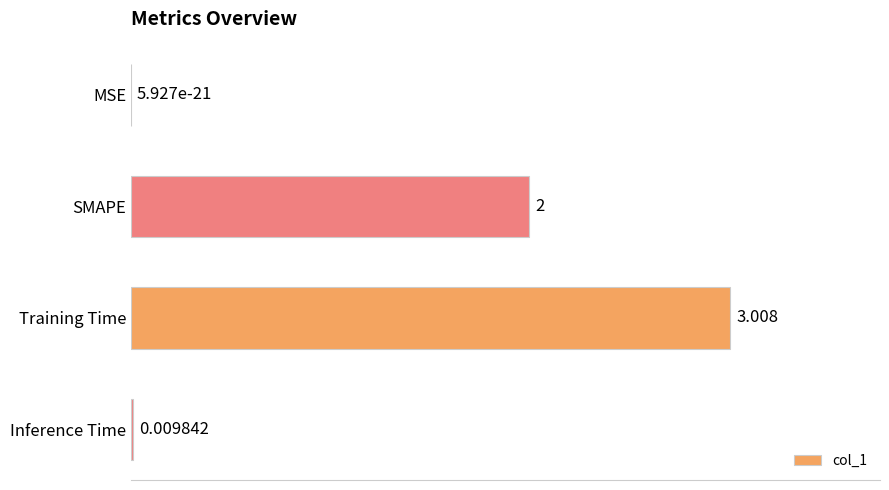

Where is the data nearest to the value 1?

Inference Time